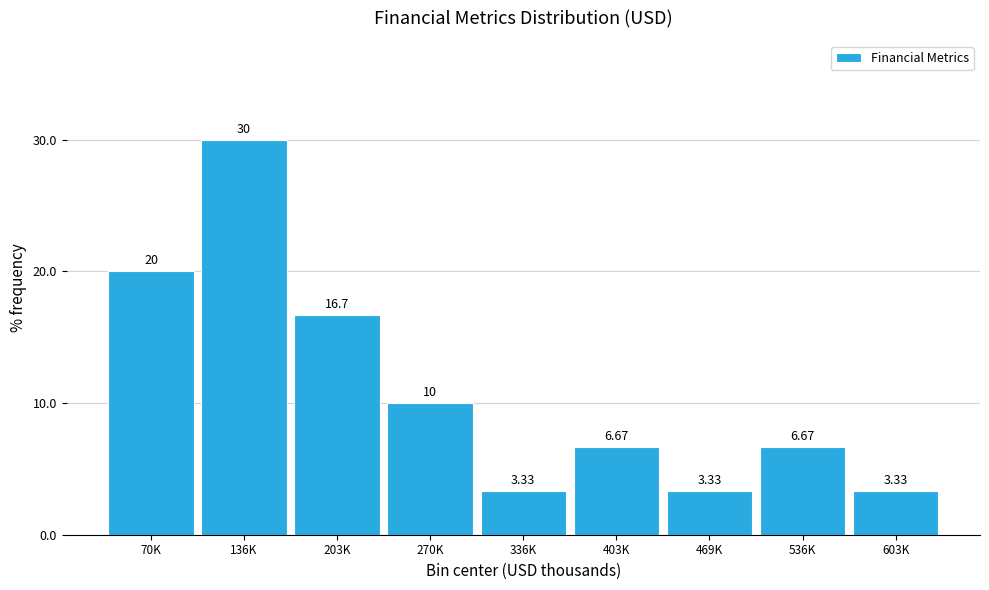

What is the difference between the maximum and minimum values?

26.7